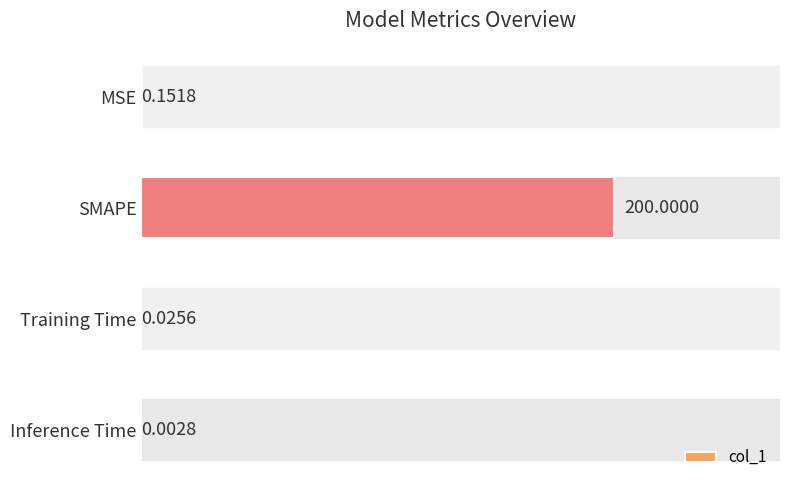

Are the bars horizontal?

Yes